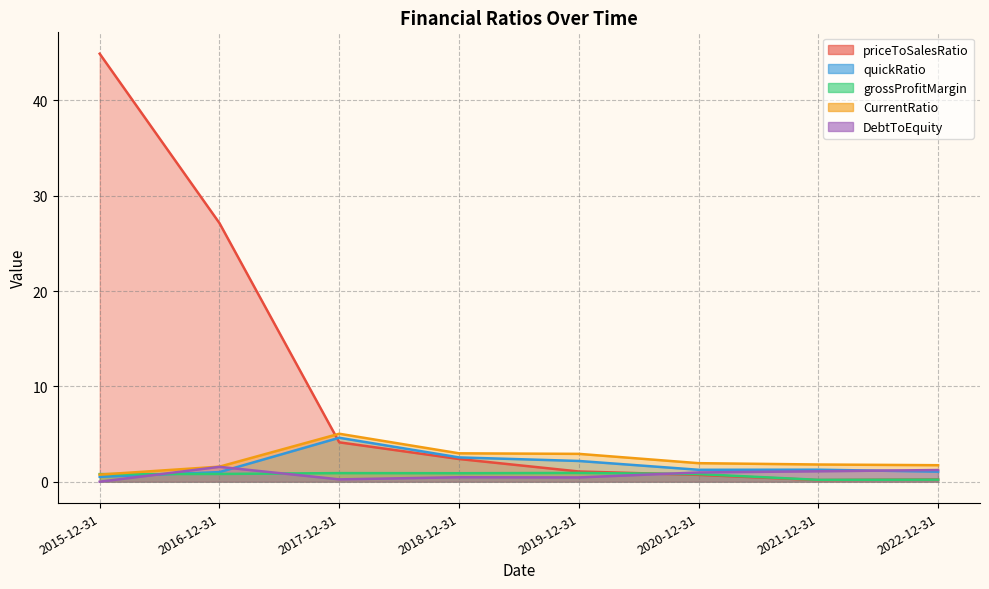

Is the value of grossProfitMargin at 2018-12-31 greater than the value of DebtToEquity at 2015-12-31?

Yes